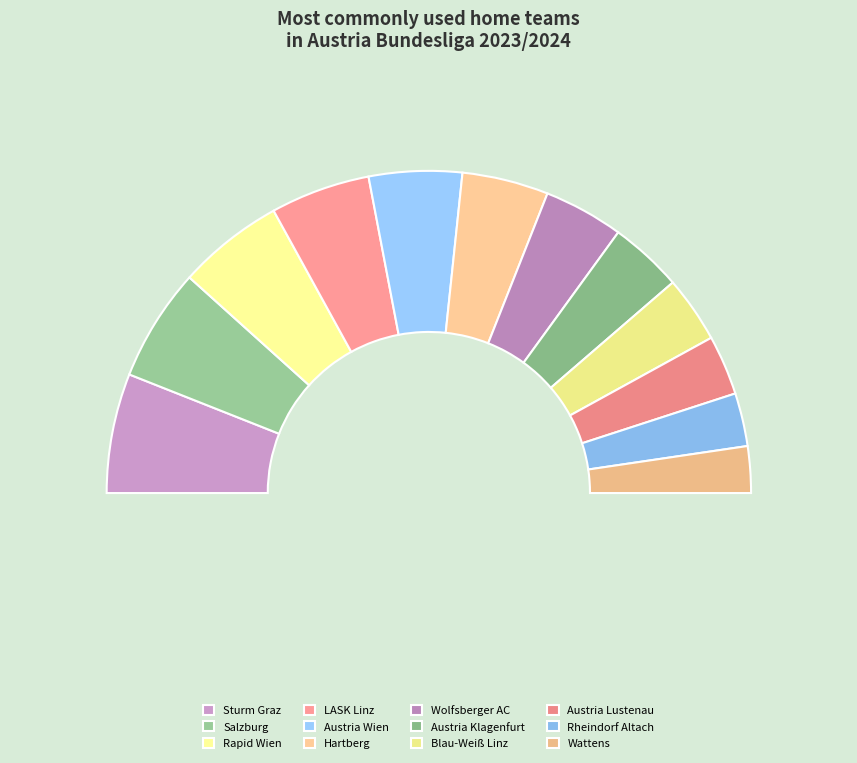

What is the smallest slice in the pie chart?

Wattens